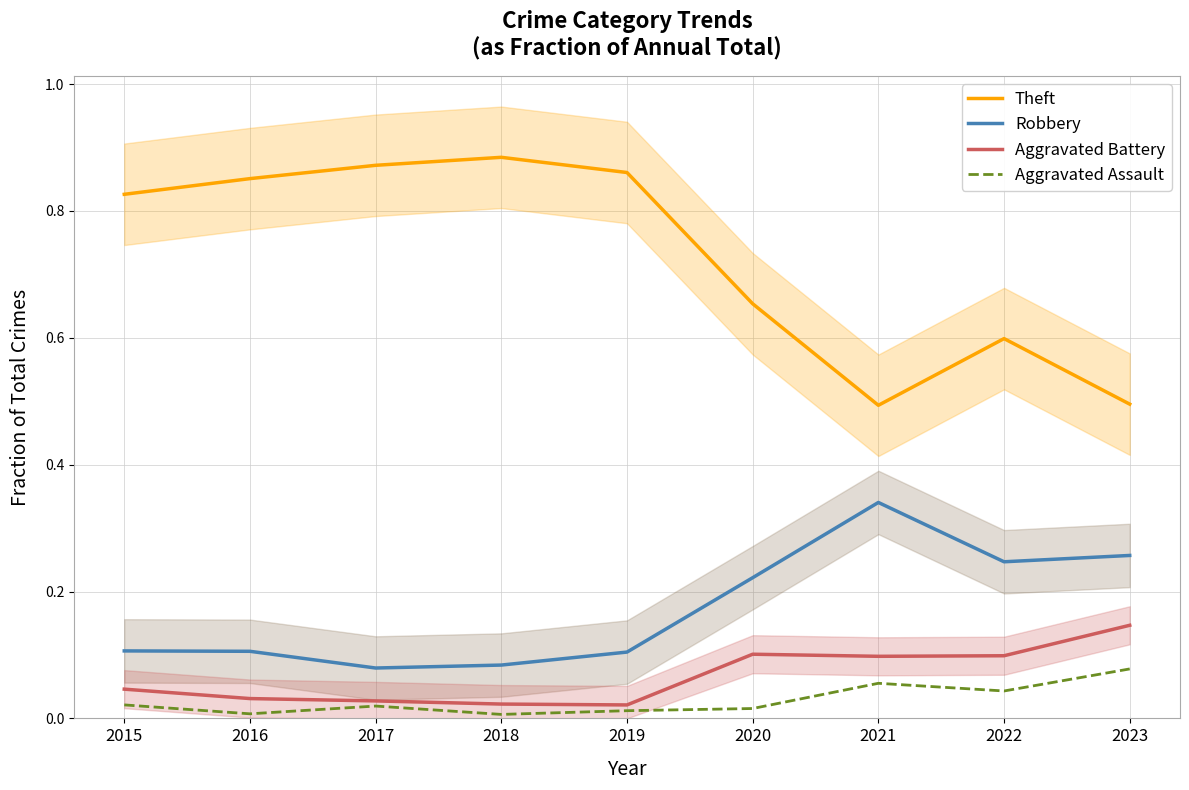

Count the number of categories in the chart.

9